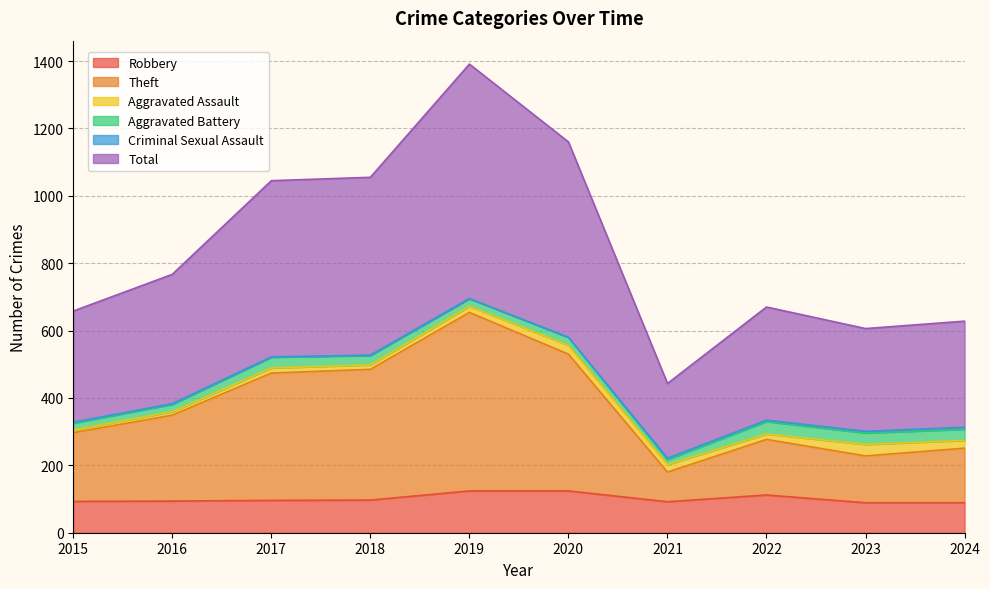

At which category is the sum across all series the highest?

2019